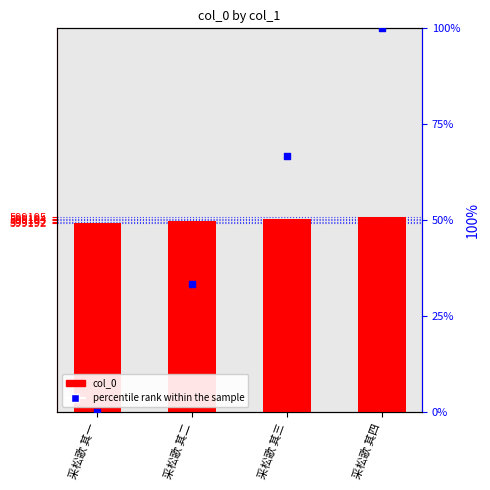

At how many categories does at least one series exceed 147275?

4